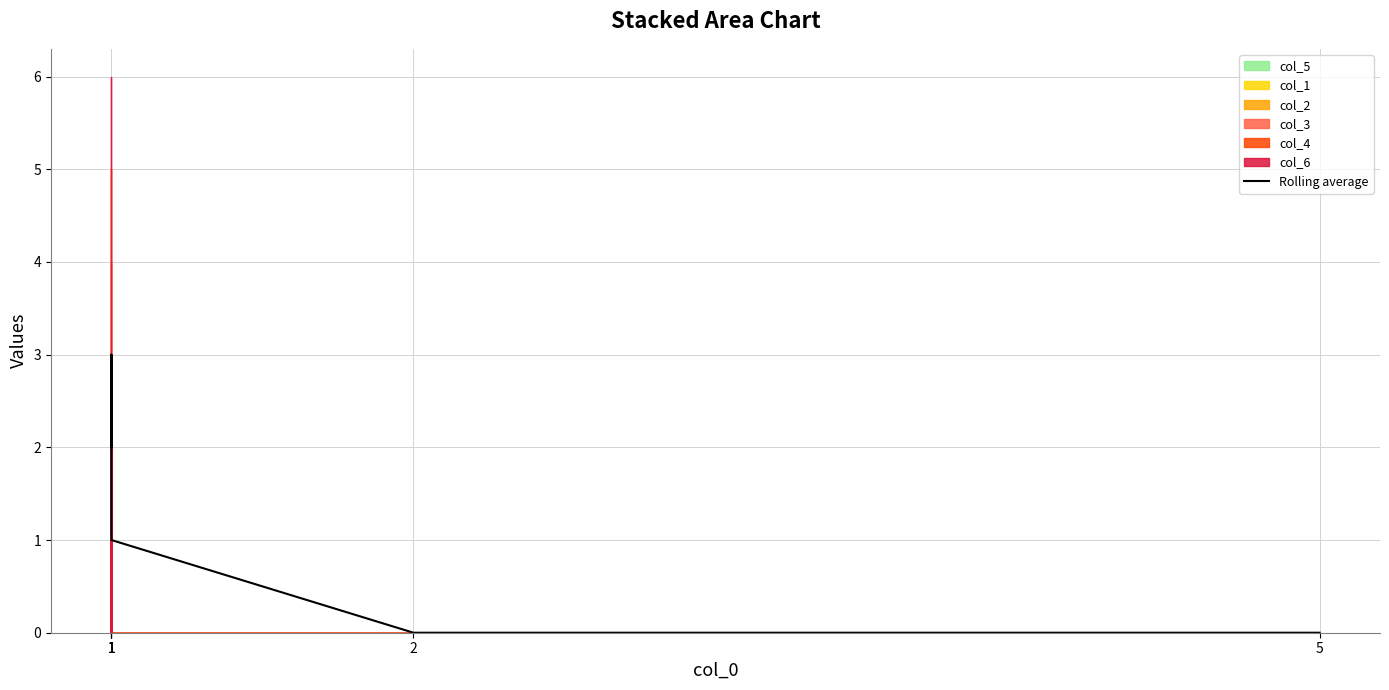

What is the value of the 1st point from the left?

2